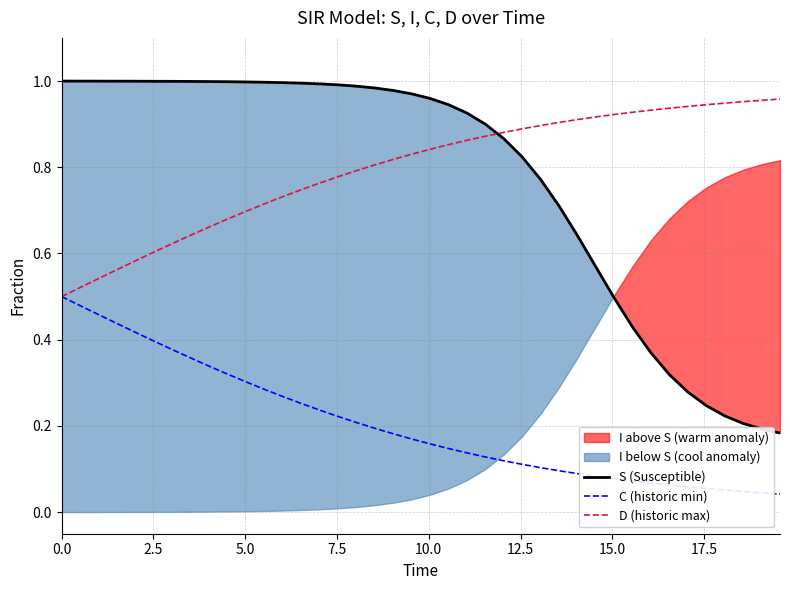

How many times do D (historic max) and S (Susceptible) cross each other?

1